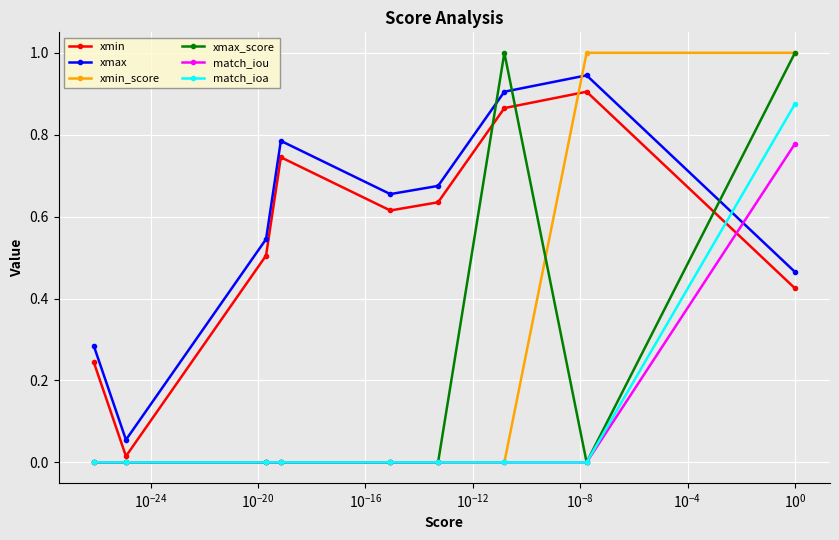

Which series has the widest spread of values?

xmin_score